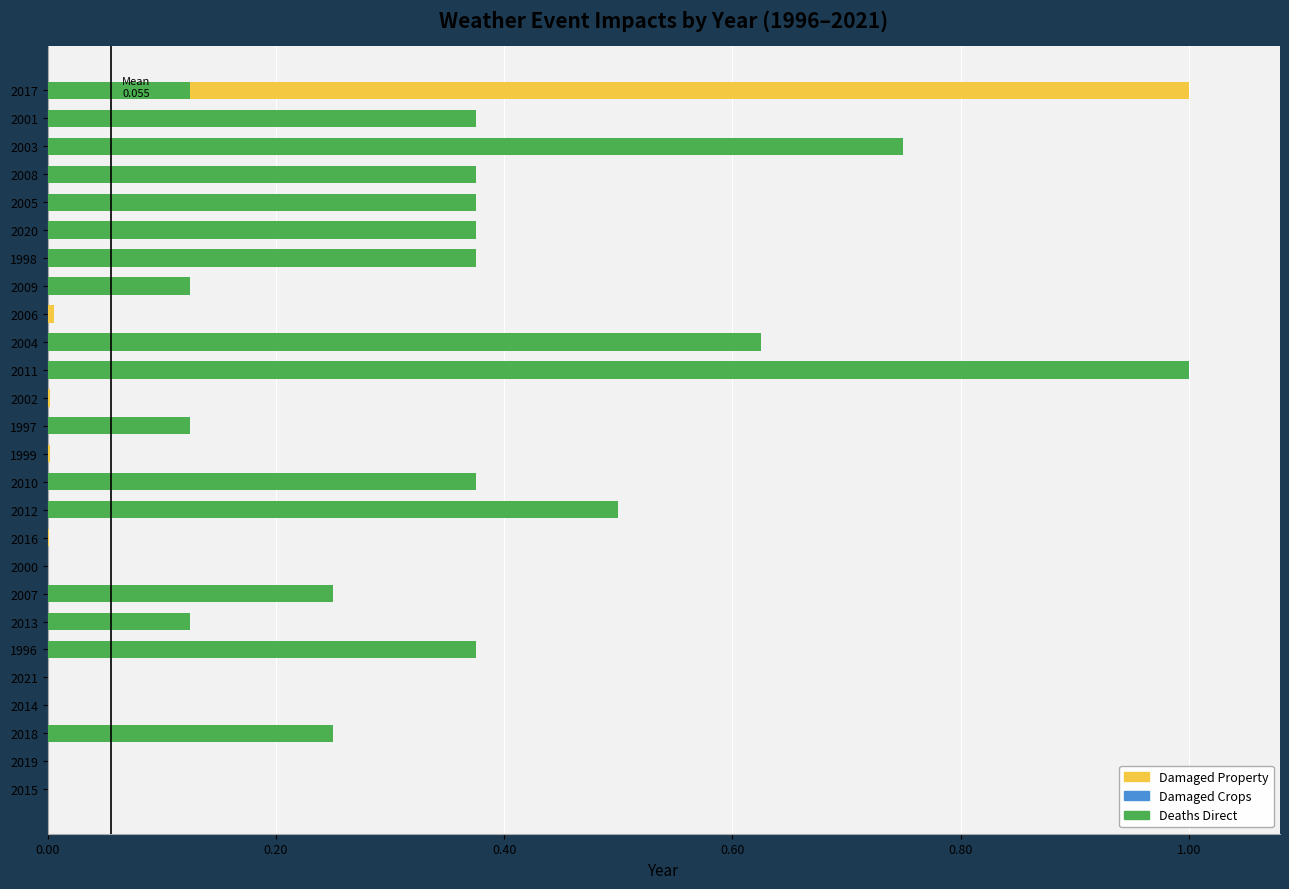

List the series in order of their peak value, lowest first.

Damaged Crops, Damaged Property, Deaths Direct